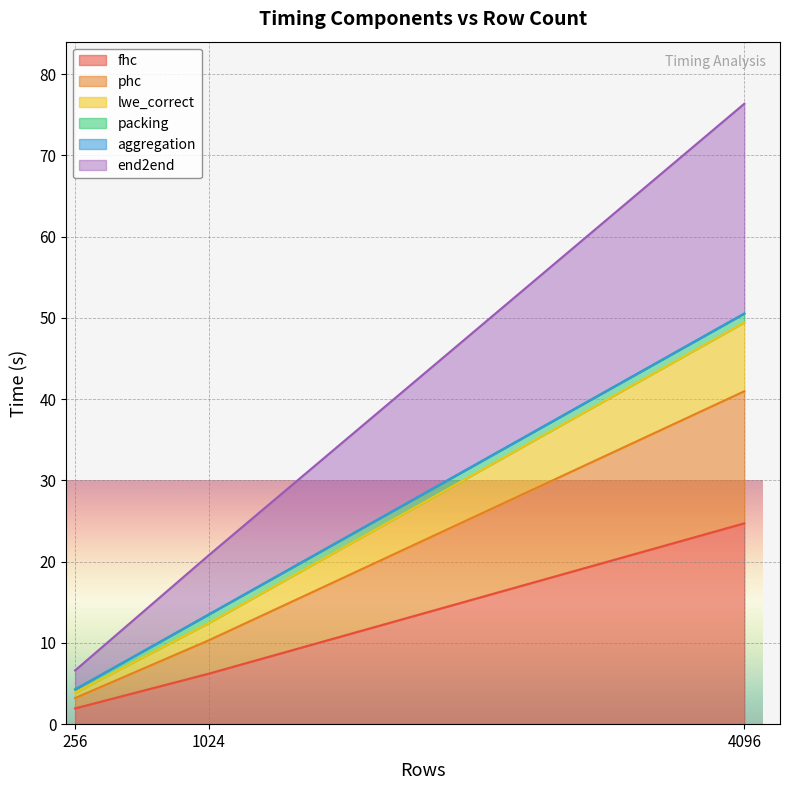

True or false: end2end has a value of 20.8 at 1024.

True